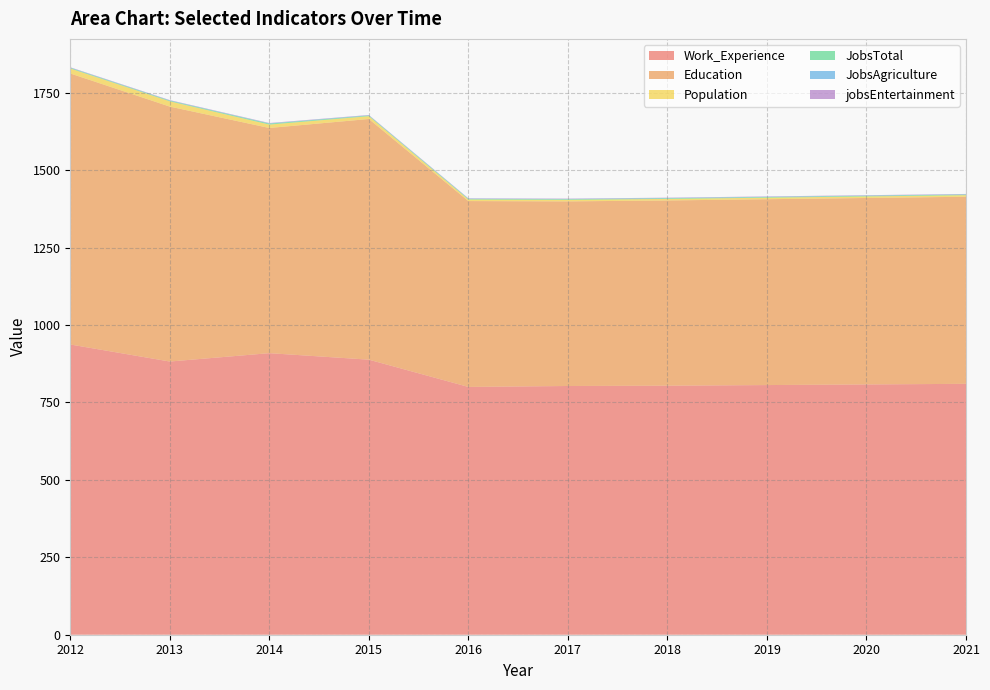

Reading right to left, what are all the values shown in this chart?

Work_Experience: 810	808	806	804	803	800	888	909	882	937
Education: 604	602	600	598	596	600	777	727	823	875
Population: 5	5	5	5	5	5	9	11	17	16
JobsTotal: 2	2	2	2	2	2	2	3	2	2
JobsAgriculture: 1	1	1	1	1	1	1	1	1	1
jobsEntertainment: 1	1	1	1	1	1	1	1	1	1